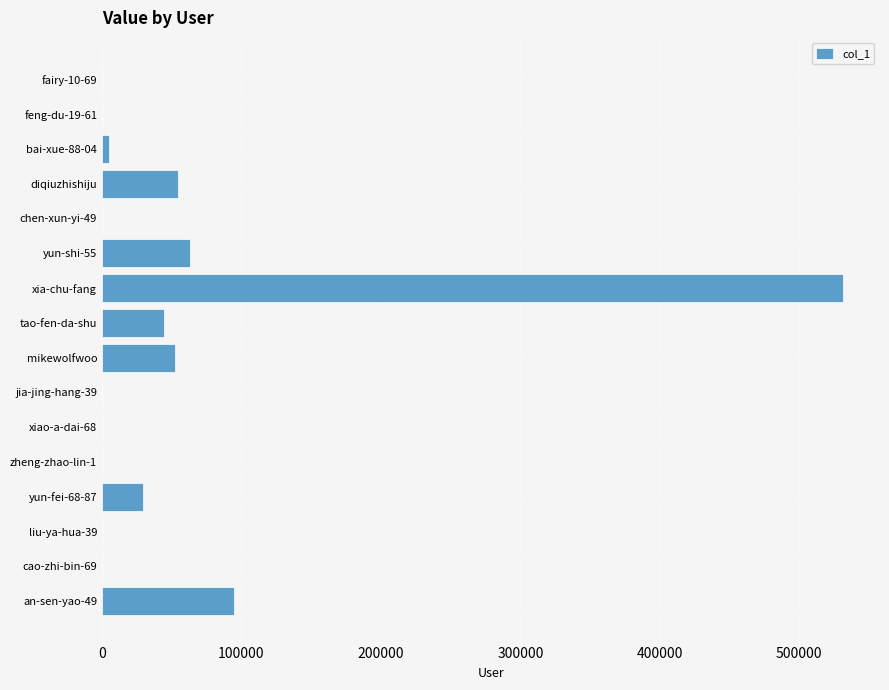

What is the sum of all values?

876332